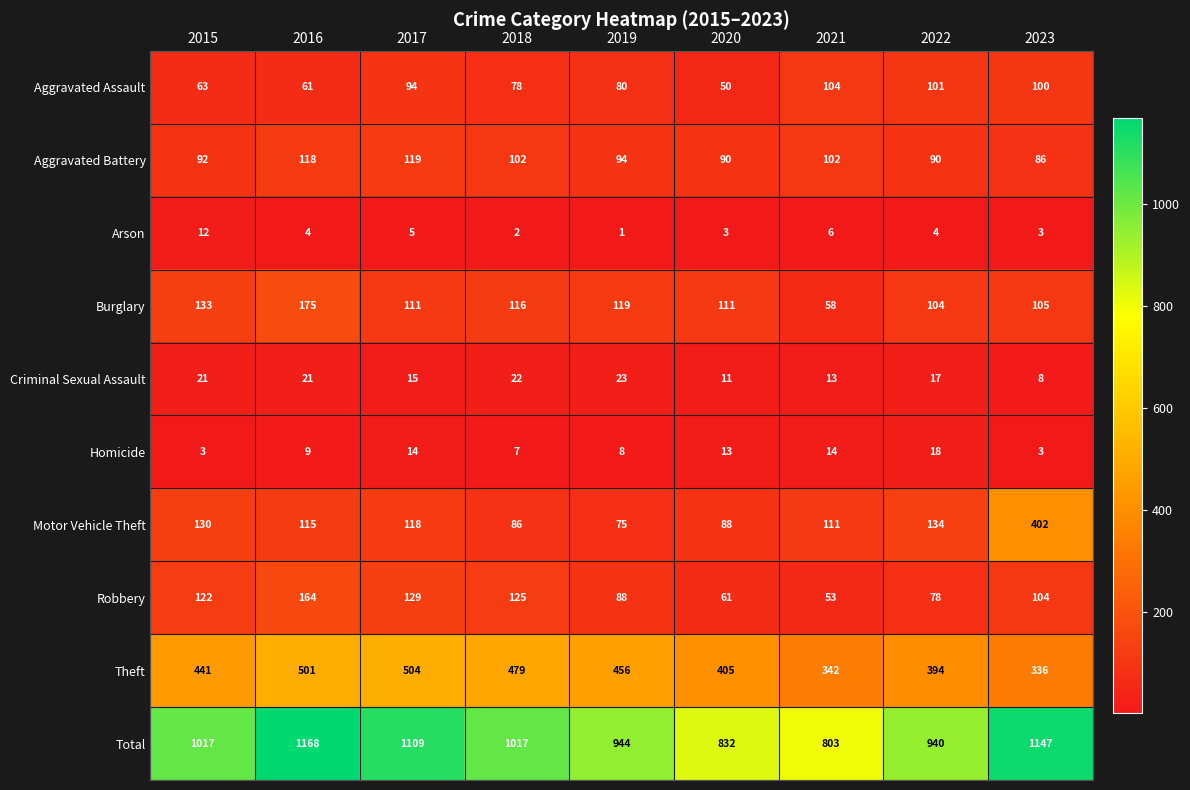

Which series has the largest total across all categories?

Total